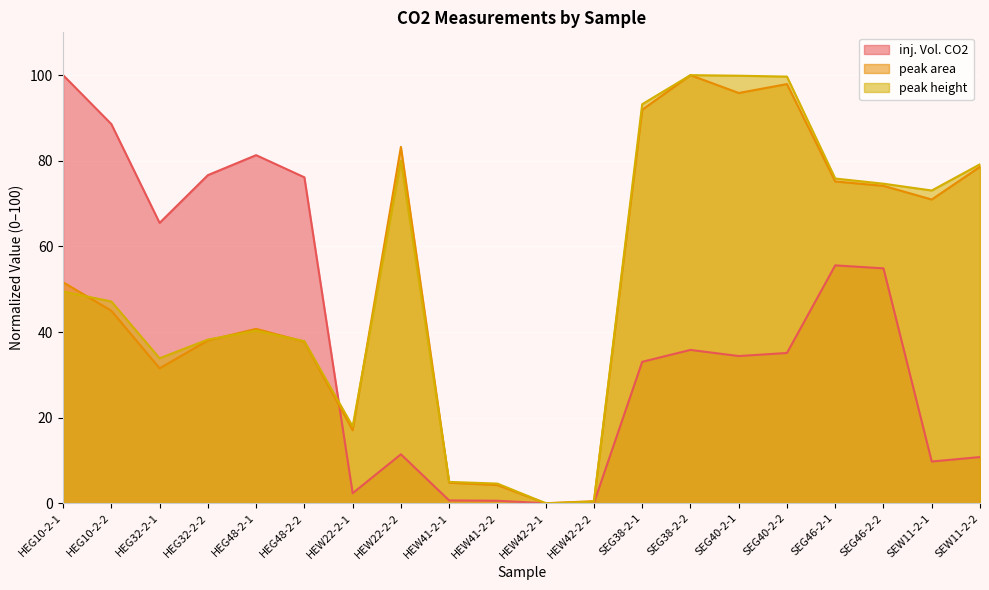

What is the sum of all inj. Vol. CO2 values?

772.5